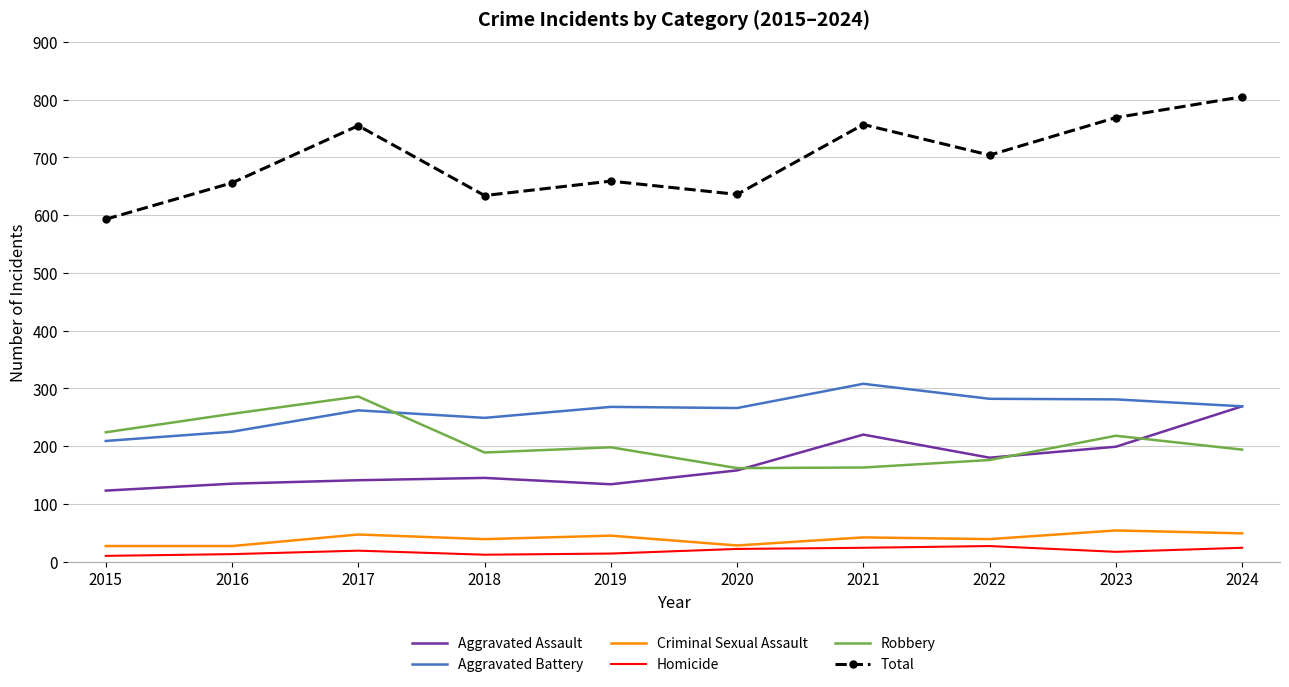

Which category has the highest value in the Total series?

2024